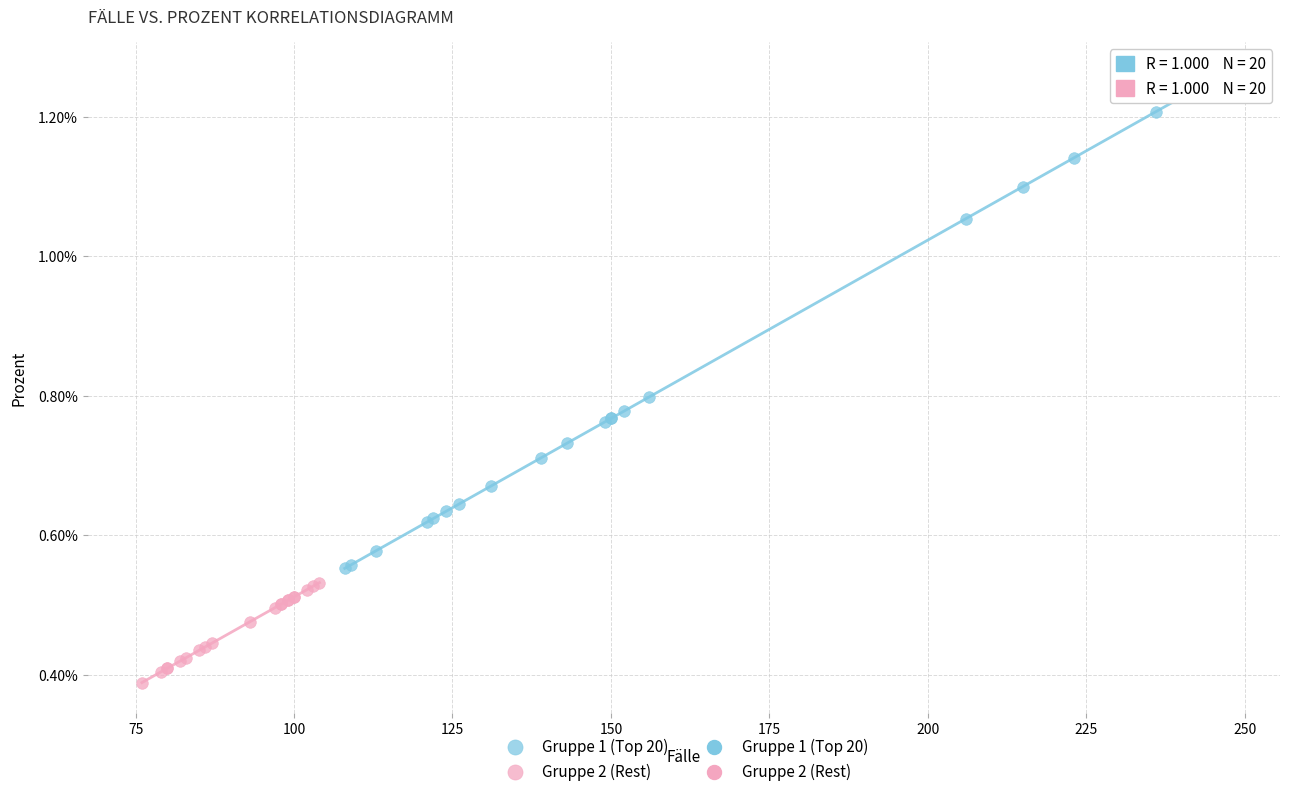

Which series reaches the maximum Y coordinate?

Gruppe 1 (Top 20)